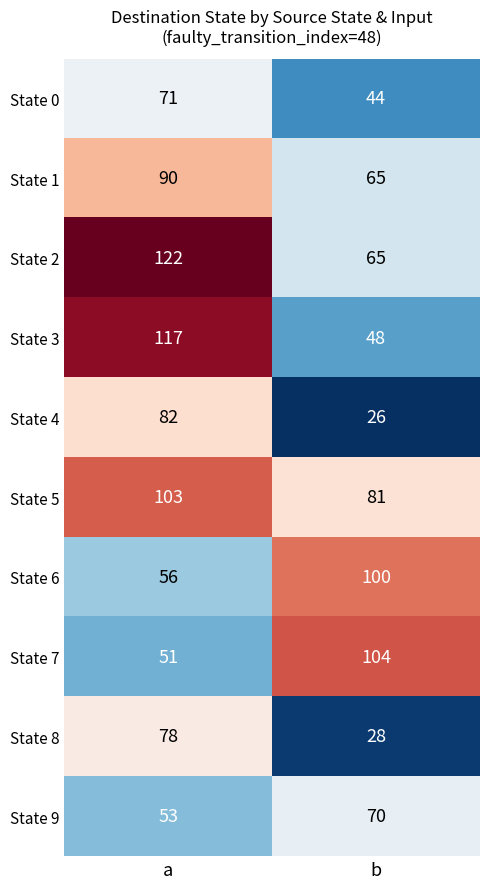

Which series has the largest range (max minus min)?

State 3